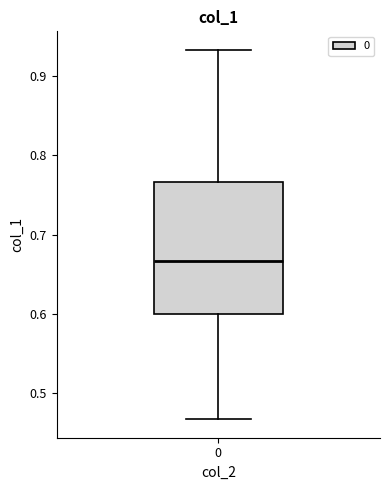

Where does the lower whisker of the box at x = 0 end on the y-axis? The values are not printed on the chart, so give them approximately, as read against the axis.

0.47